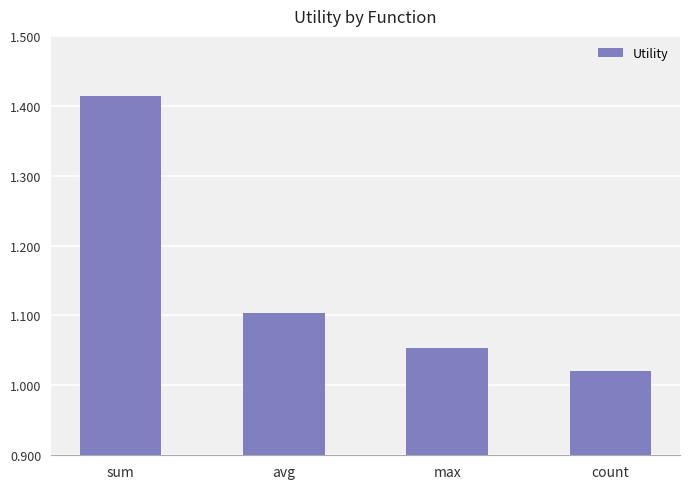

Where is the data nearest to the value 1?

count